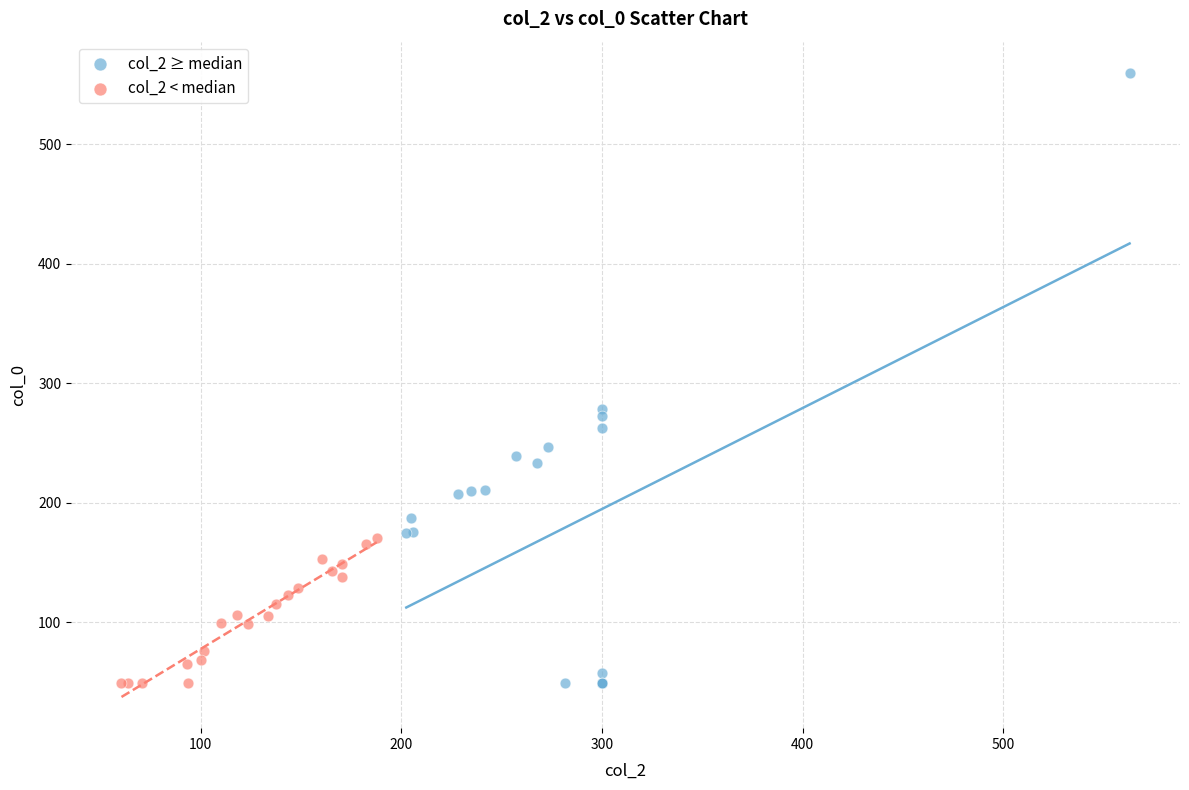

What are all the series names shown in the legend?

col_2 ≥ median, col_2 < median